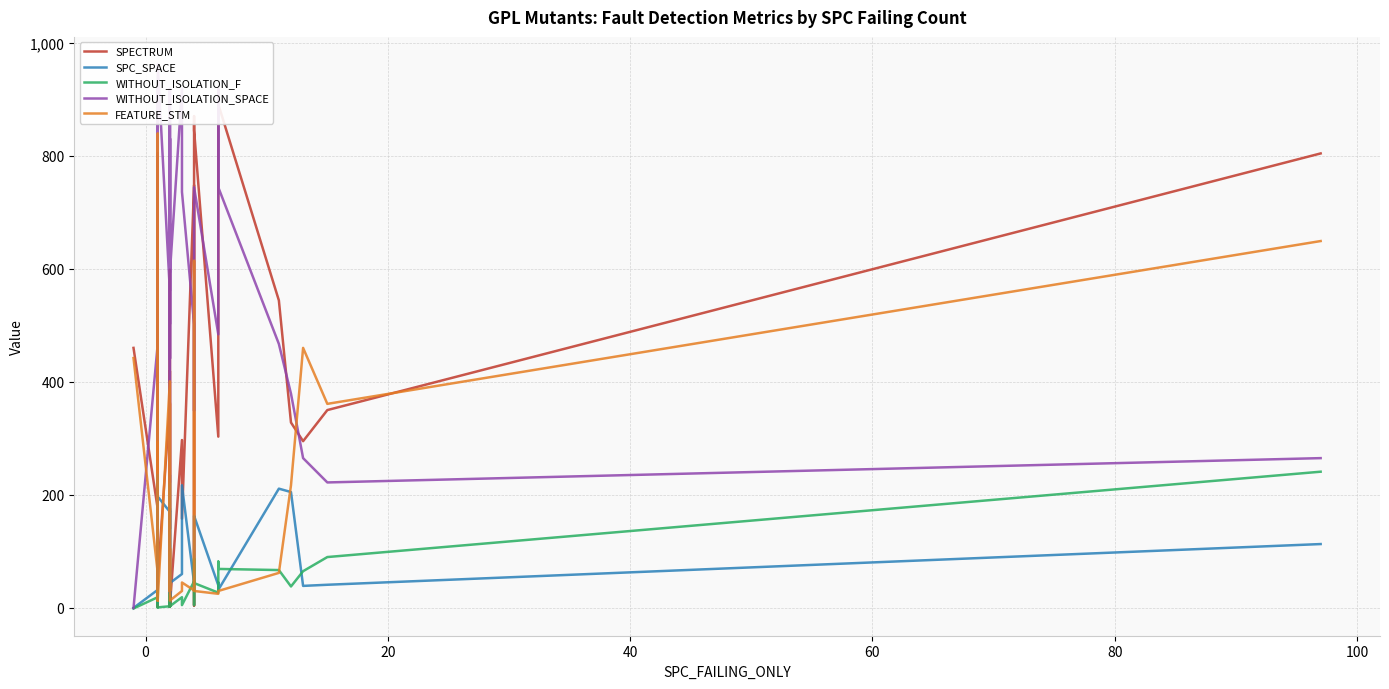

What is the difference between the highest and lowest values at 80?

916